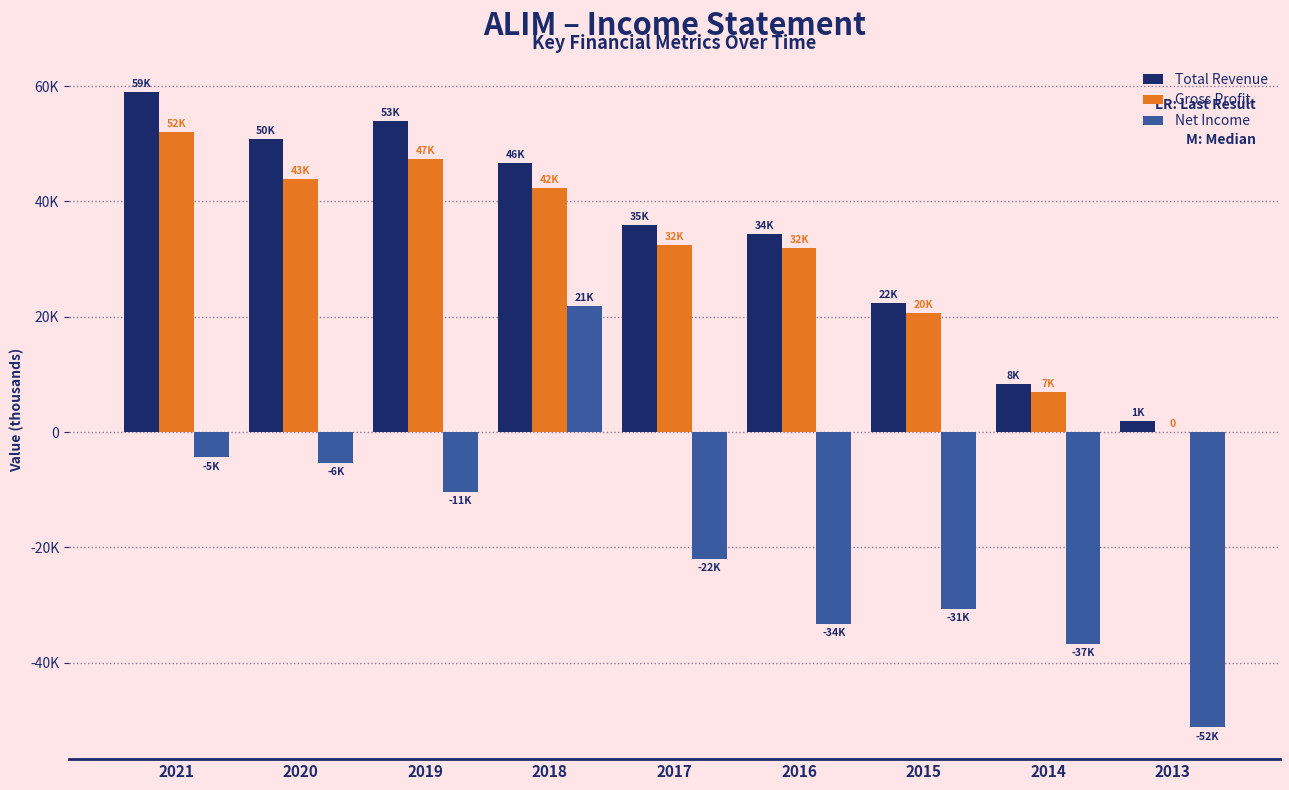

Count the number of categories in the chart.

9